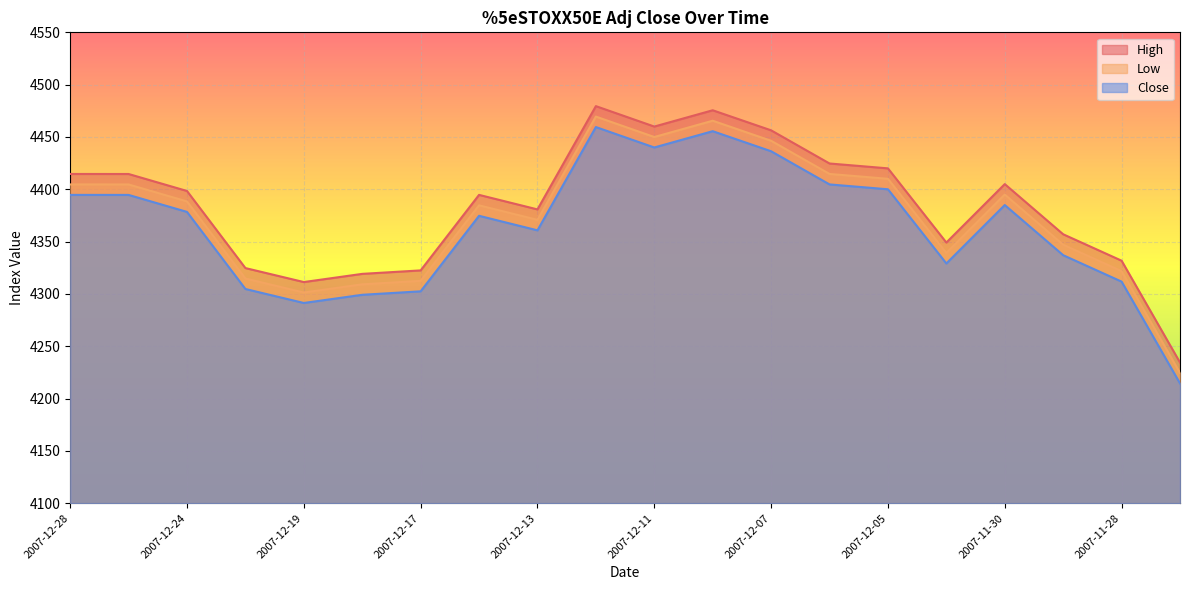

Is it true that Close equals 2171.6 at 2007-12-17?

False